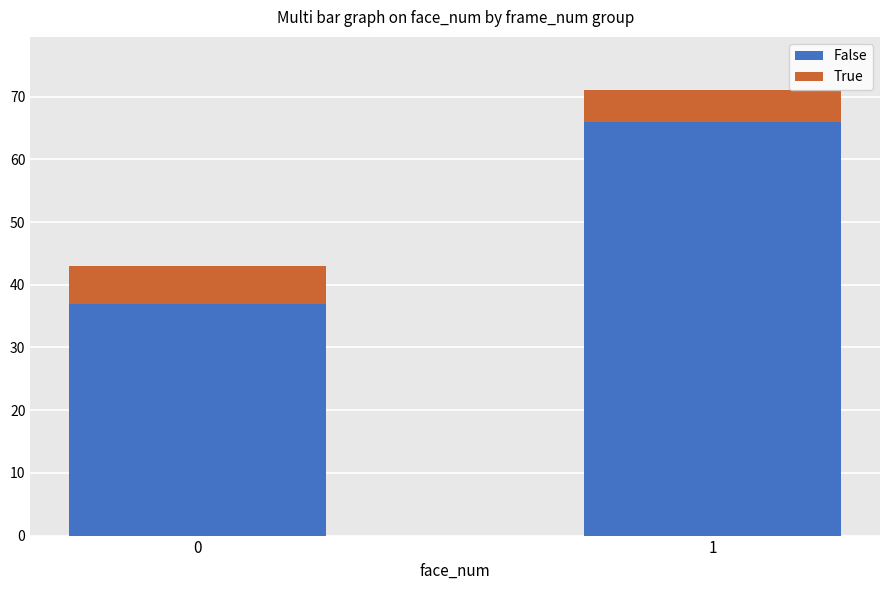

What is the total value across all series at 1?

71